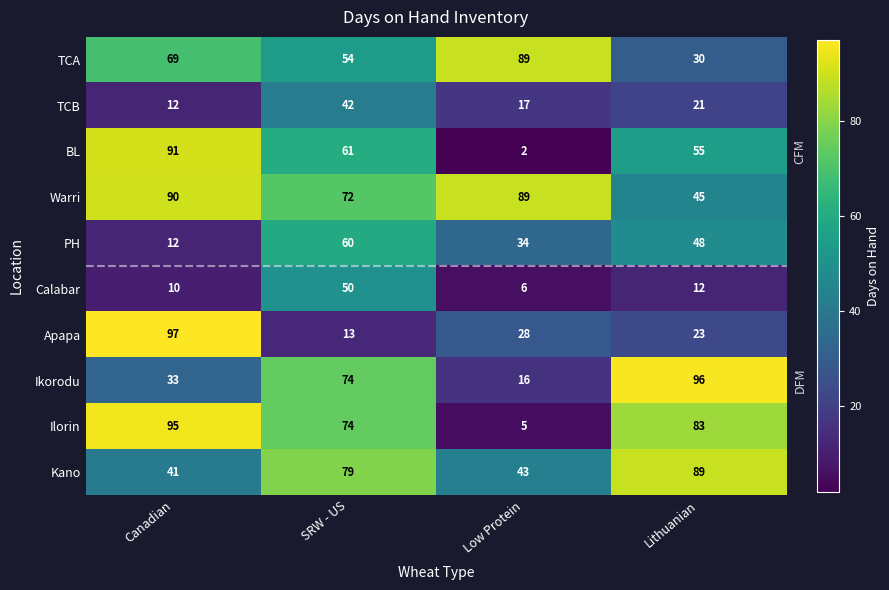

What is the greatest value displayed?

97